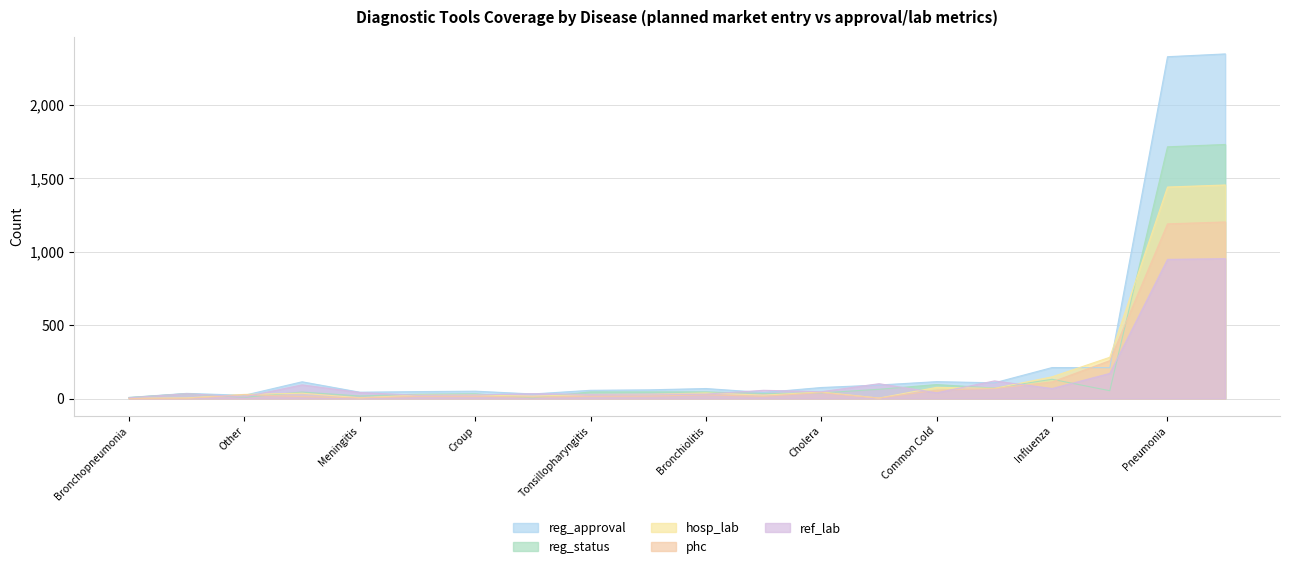

What is the difference between the maximum and minimum values in the reg_status series?

1726